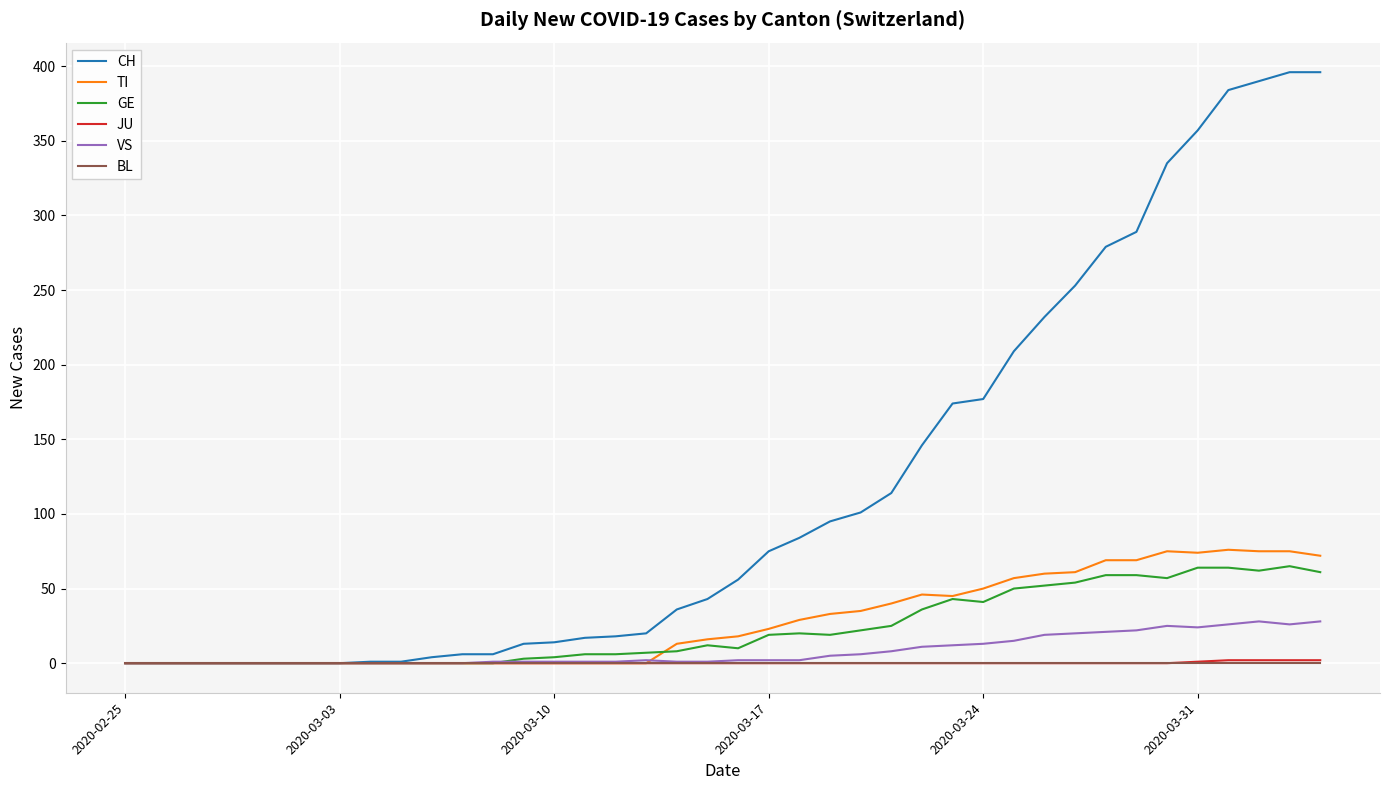

What is the maximum value for VS?

28